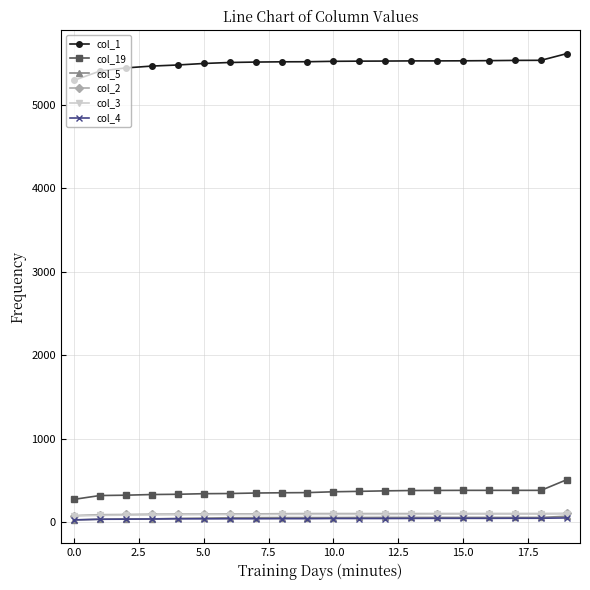

At how many categories does at least one series exceed 1294?

20